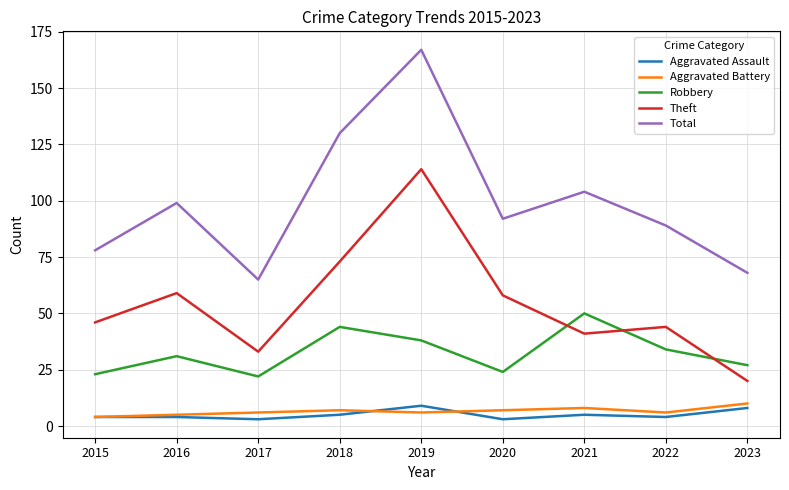

What is the maximum value for Total?

167